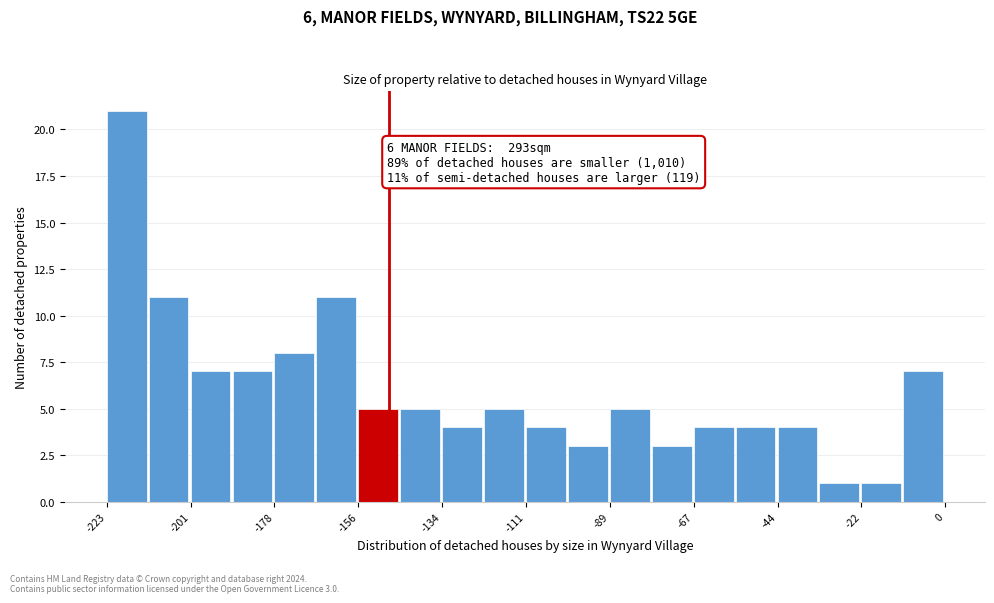

Read against the x-axis, roughly where is the centre of the tallest bar?

-220